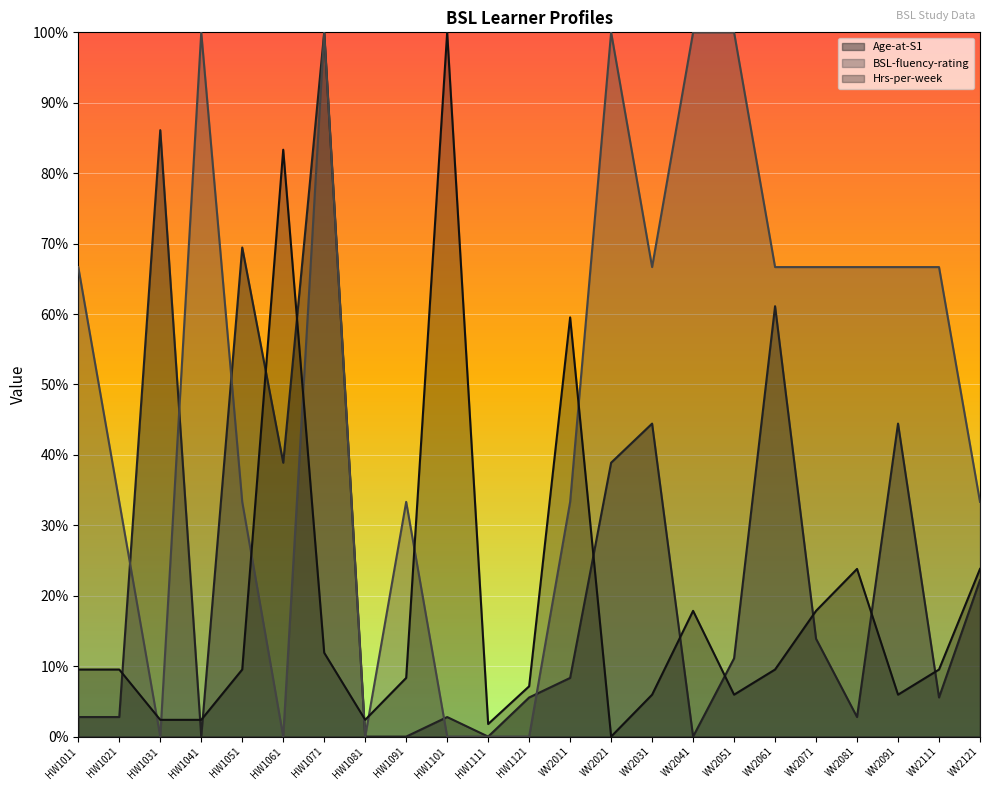

What is the highest value of the Hrs-per-week series?

100.0